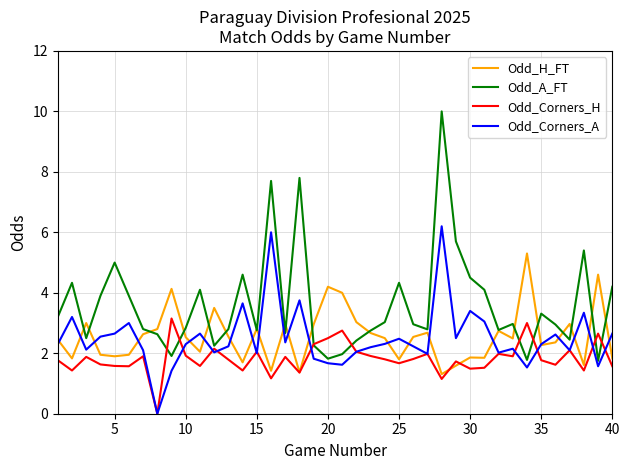

Which series has the widest spread of values?

Odd_A_FT